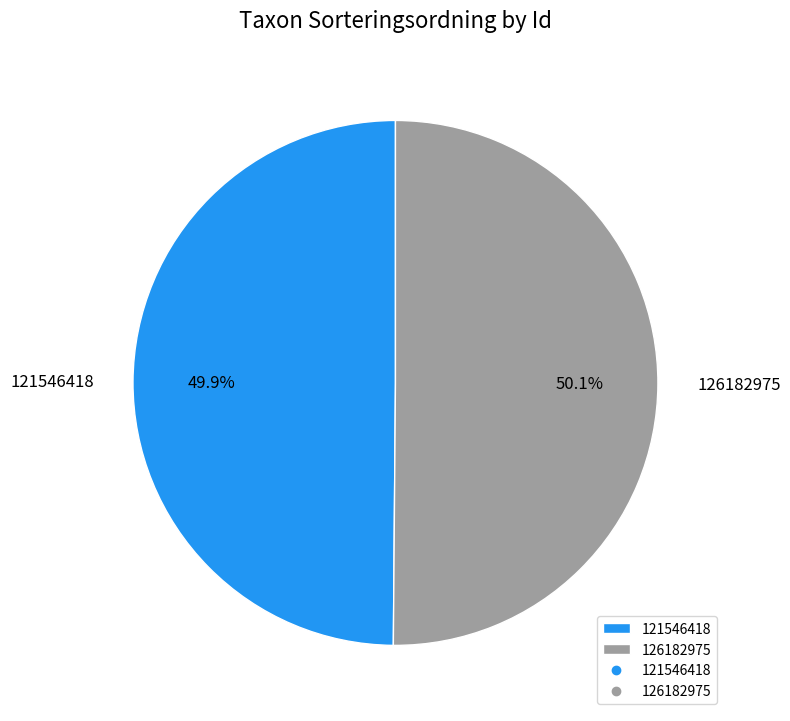

What is the total percentage of 121546418 and 126182975?

100.0%